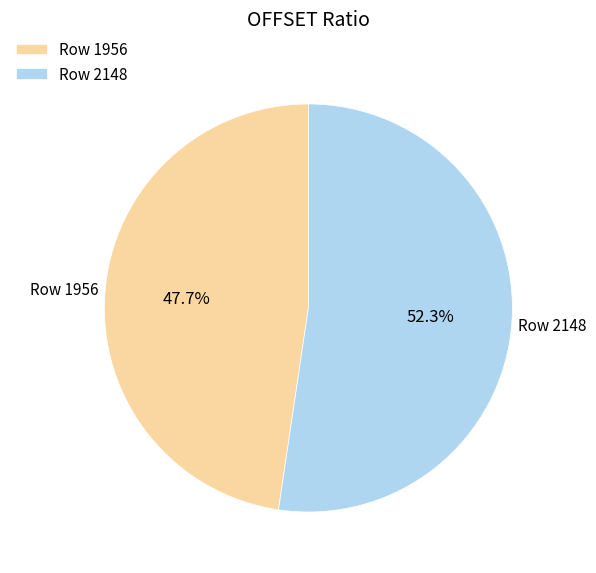

Does Row 1956 account for over 50% of the chart?

No